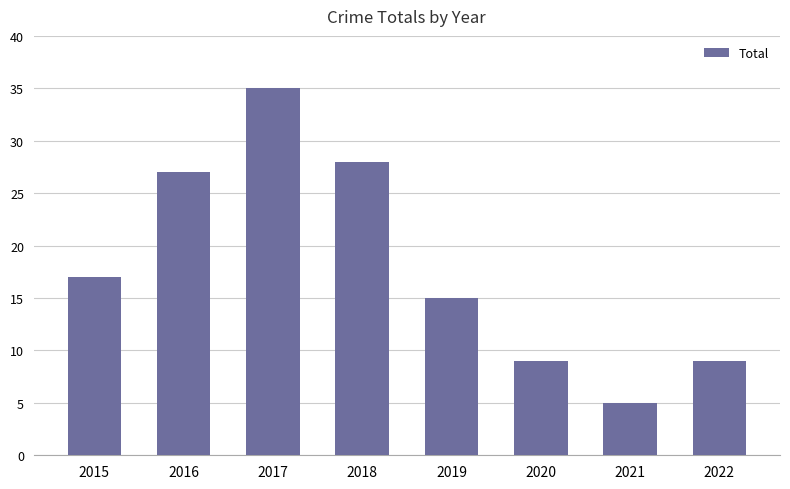

True or false: the data shows 35 at 2017.

True